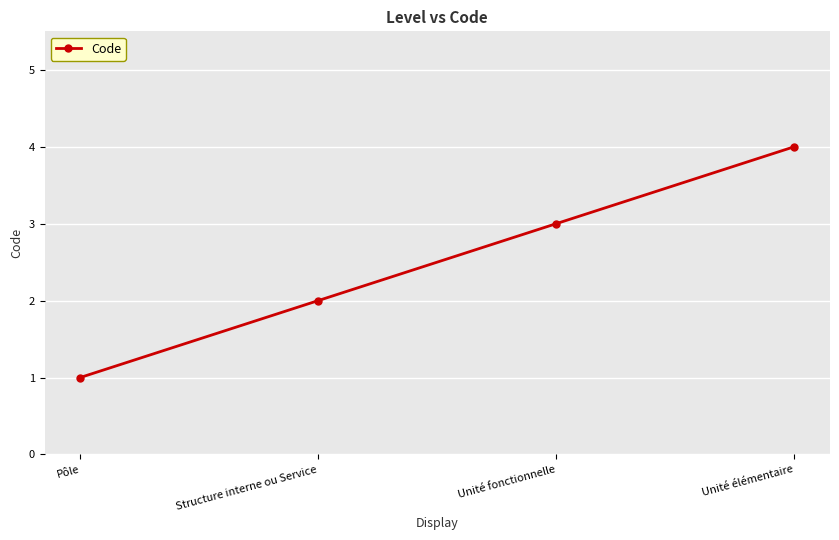

The value at Pôle is 1. True or false?

True